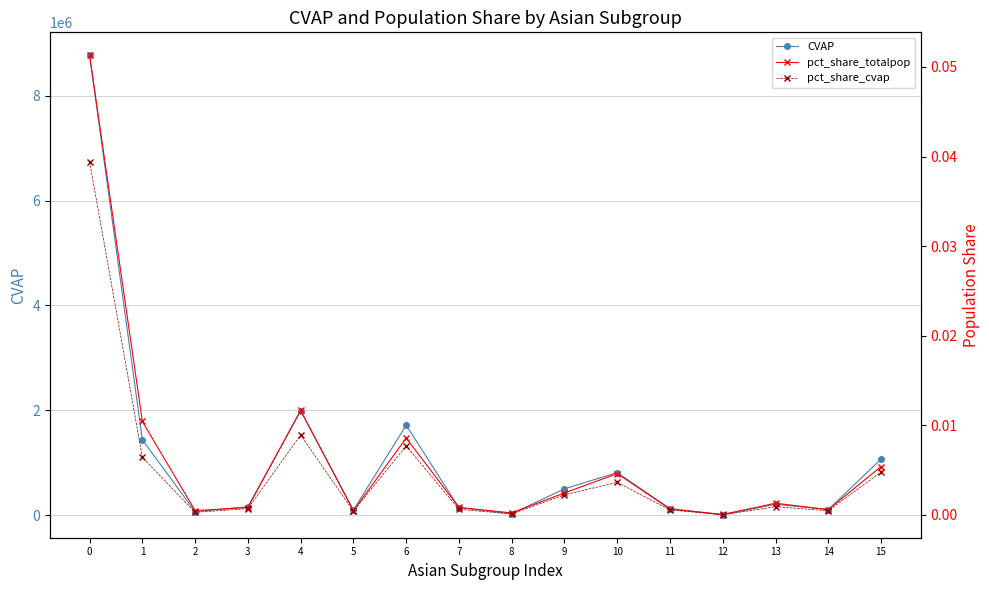

In pct_share_totalpop, how many points are higher than both neighbors (excluding endpoints)?

4